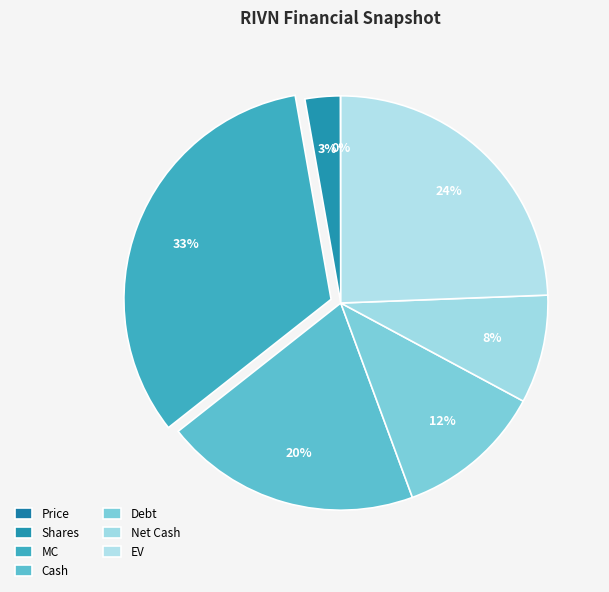

What percentage is the Net Cash slice, to the nearest percent?

8%